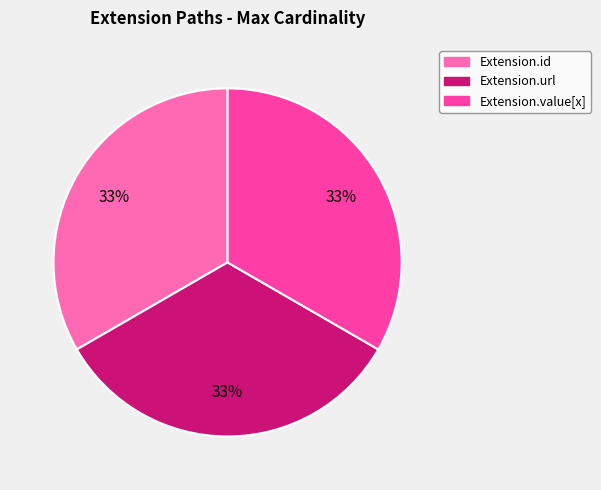

To the nearest percent, what is the average slice percentage?

33%